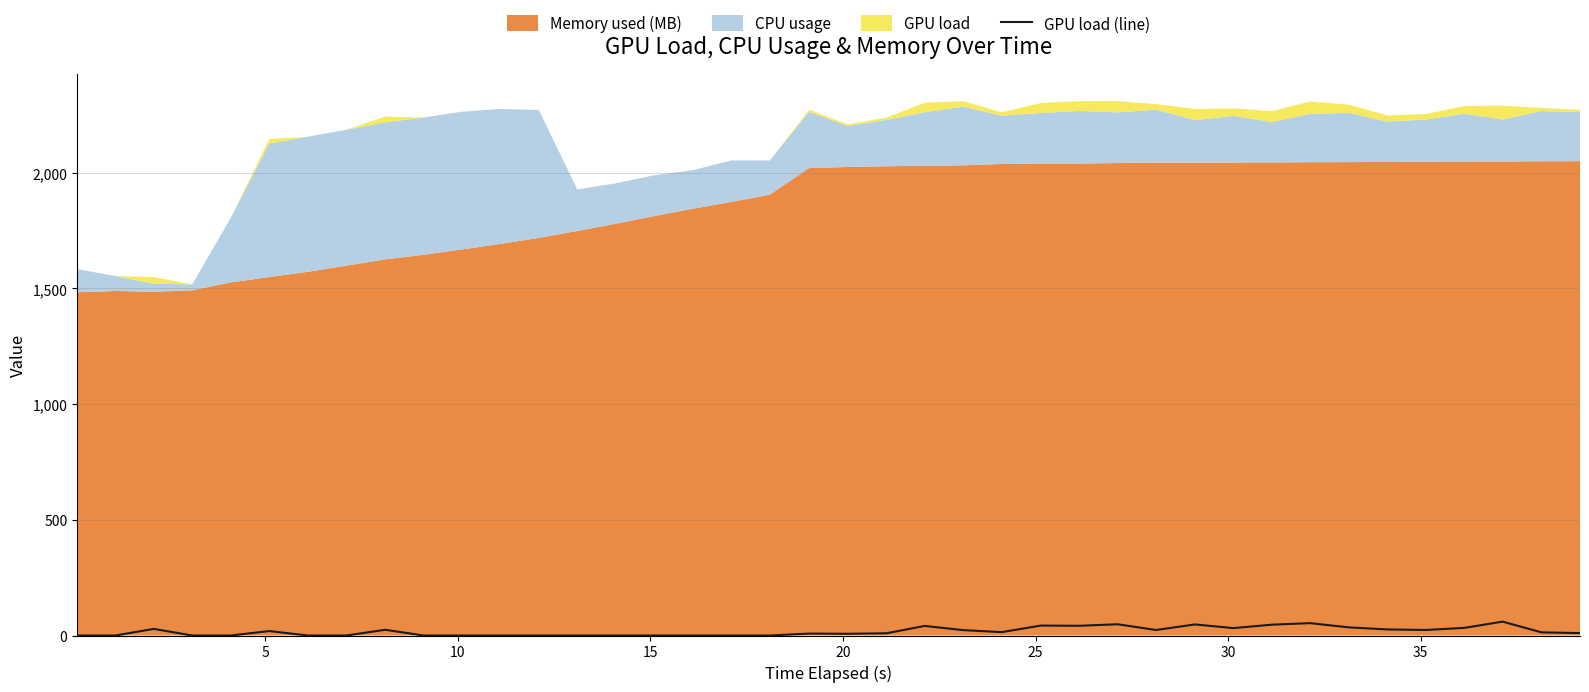

Reading left to right, list all the values displayed in this chart.

0.0	0.0	28.6	0.0	0.0	19.2	0.0	0.0	24.7	0.0	0.0	0.0	0.0	0.0	0.0	0.0	0.0	0.0	0.0	8.3	7.5	9.6	41.4	23.3	14.6	43.0	42.0	48.6	23.9	47.8	32.0	46.8	53.4	35.1	26.2	23.9	33.0	60.0	13.6	10.4